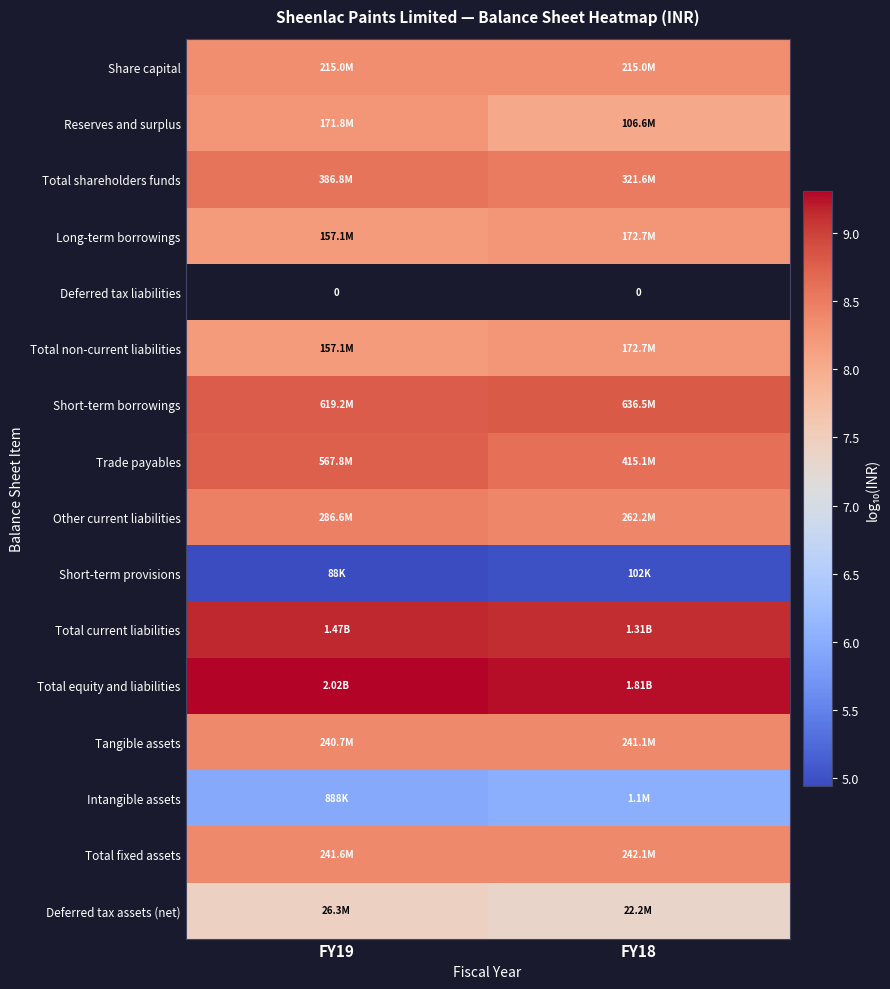

Which series has the largest total across all categories?

Total equity and liabilities